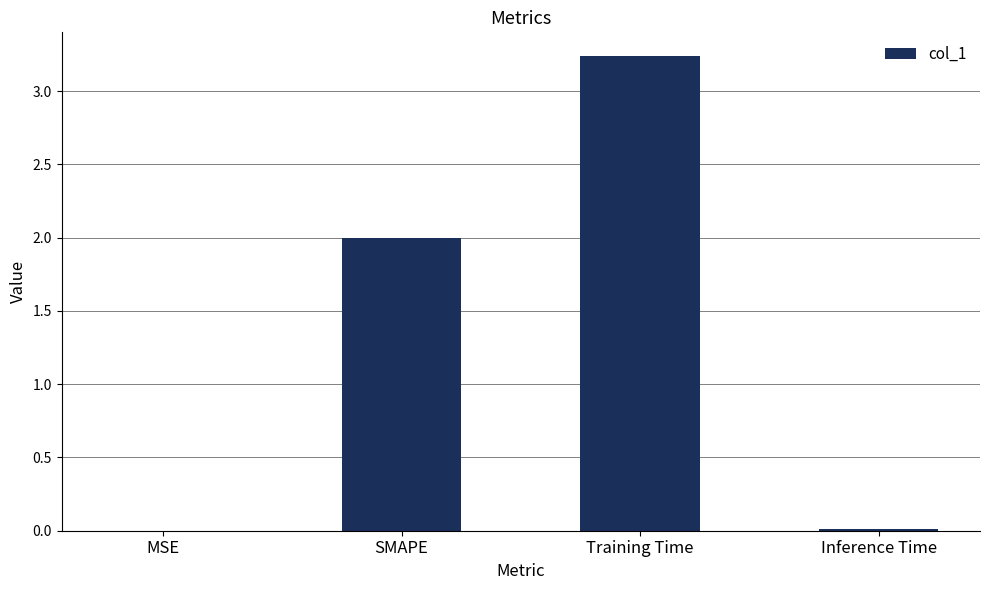

Which label corresponds to the largest value in the chart?

Training Time